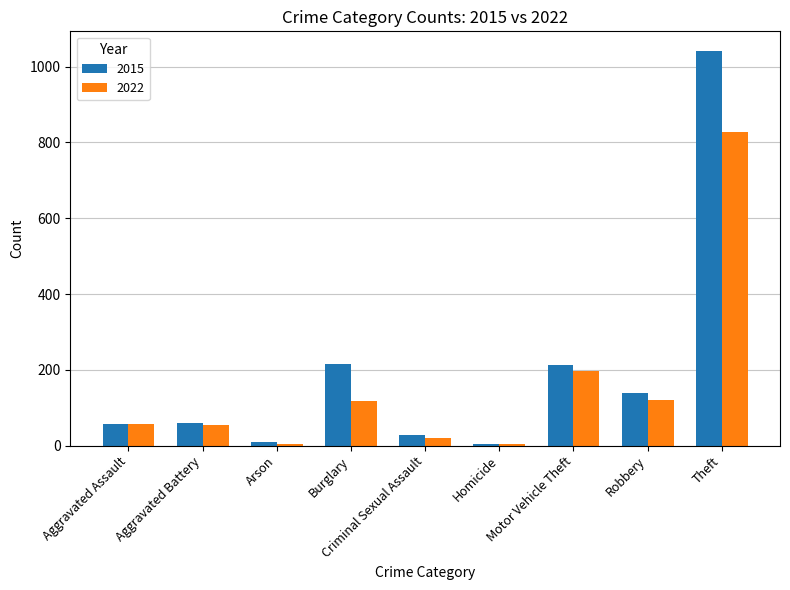

How many groups of bars are there?

9